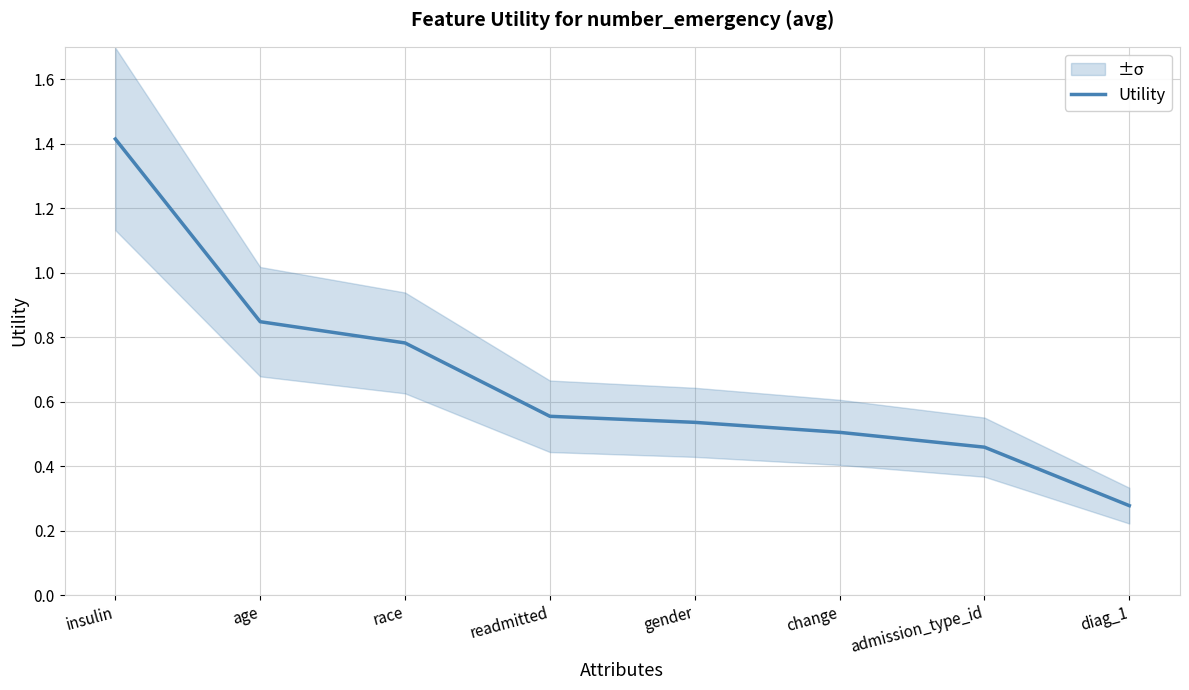

How many values are between 0 and 1?

7